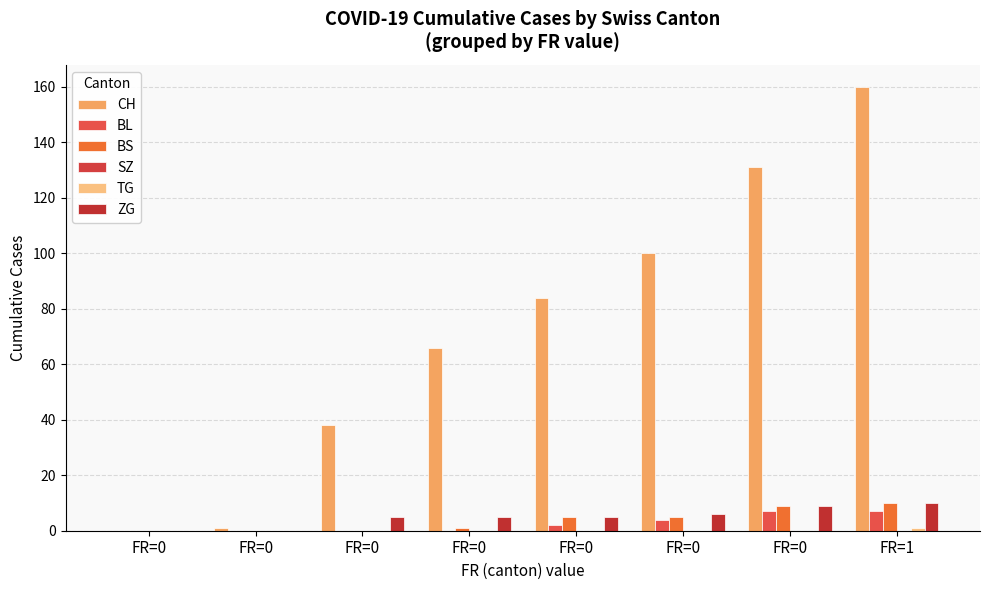

How many groups of bars are there?

8